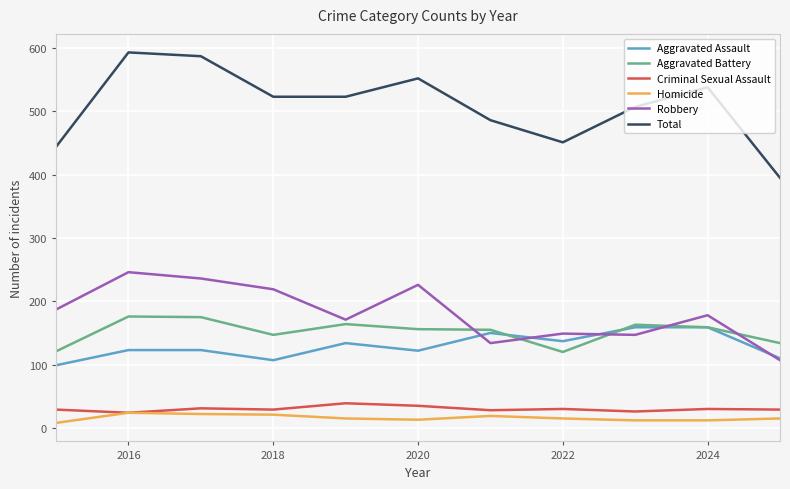

True or false: Criminal Sexual Assault and Total intersect in this chart.

False